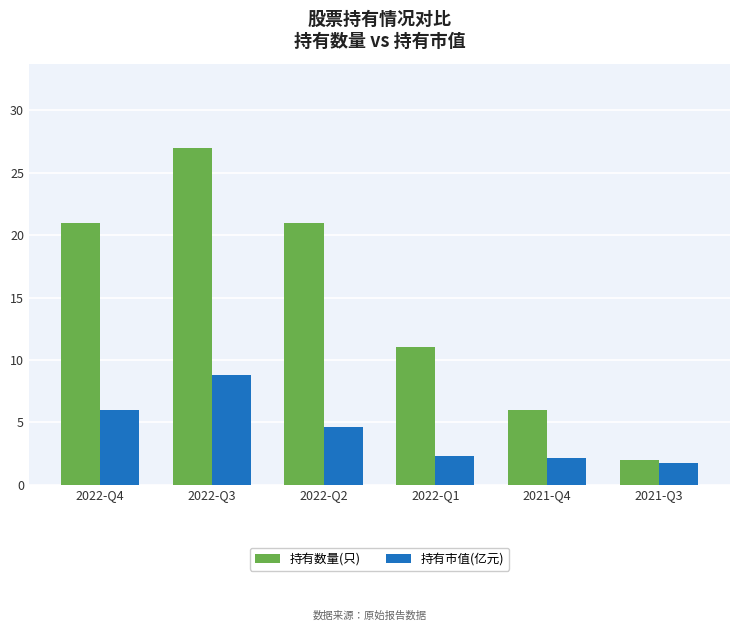

Where is 持有数量(只) nearest to the value 14?

2022-Q1